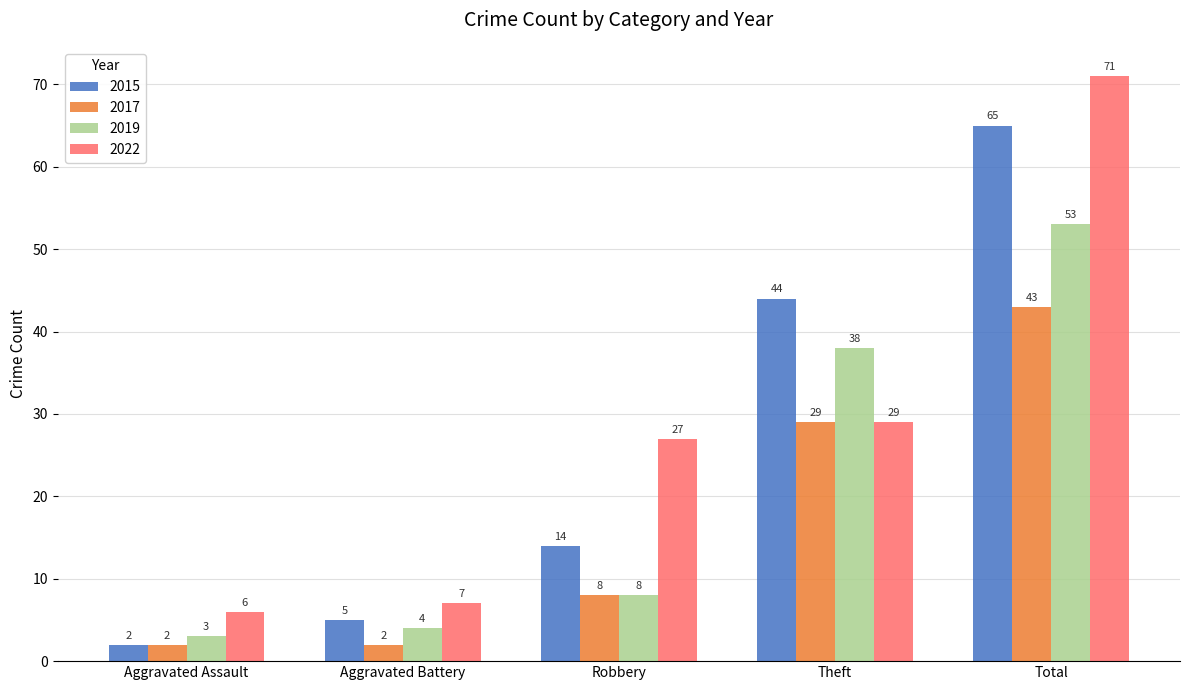

What are all the series names shown in the legend?

2015, 2017, 2019, 2022